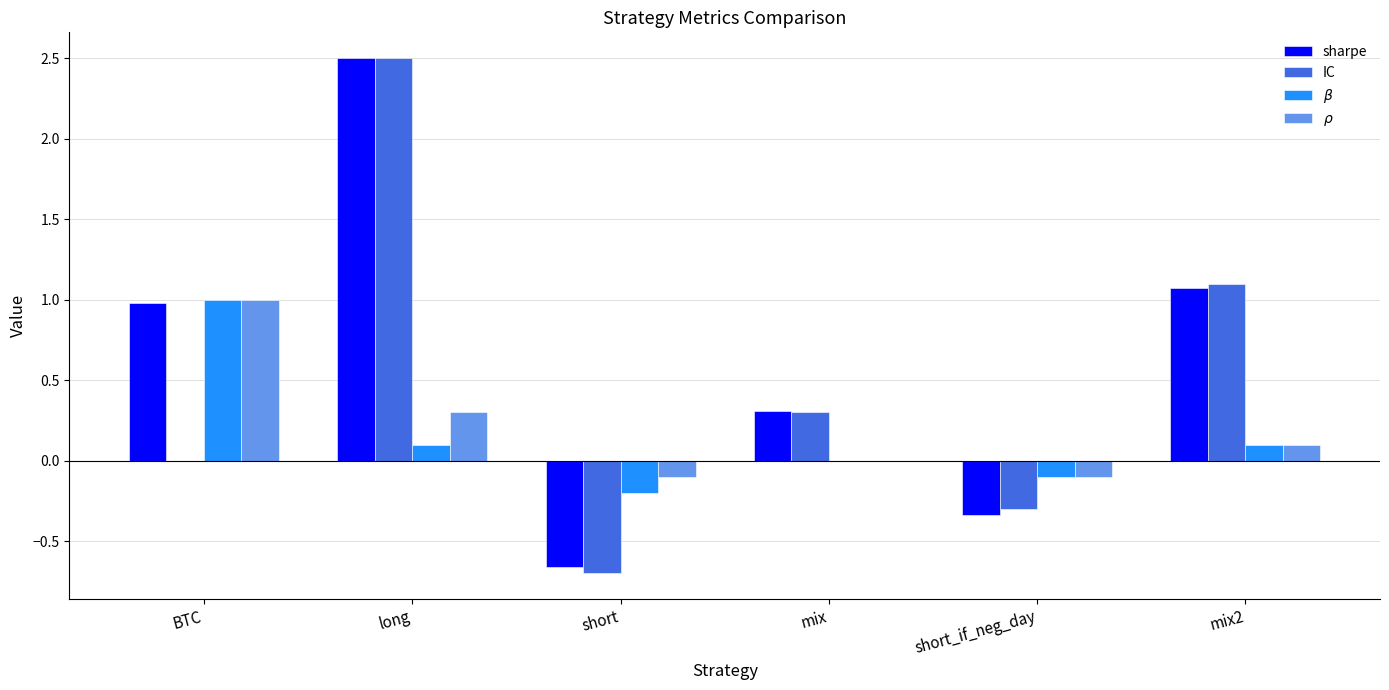

Which category has the highest value across all series?

long